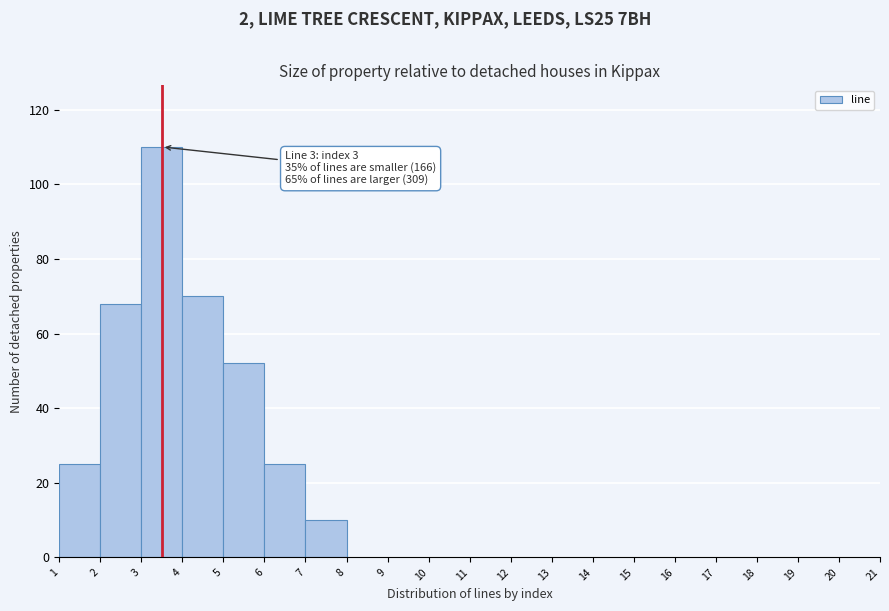

Over which range of the x-axis is the bar tallest?

3 to 4